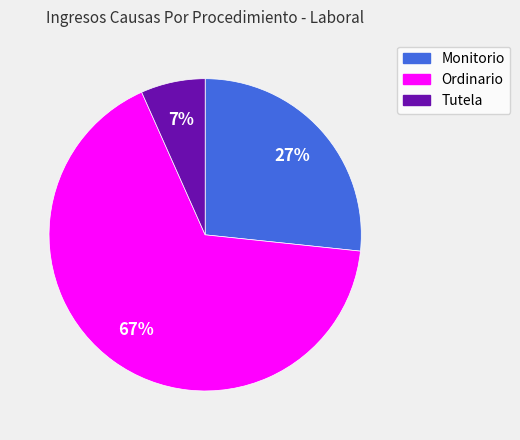

Which category has the smallest portion of the pie?

Tutela